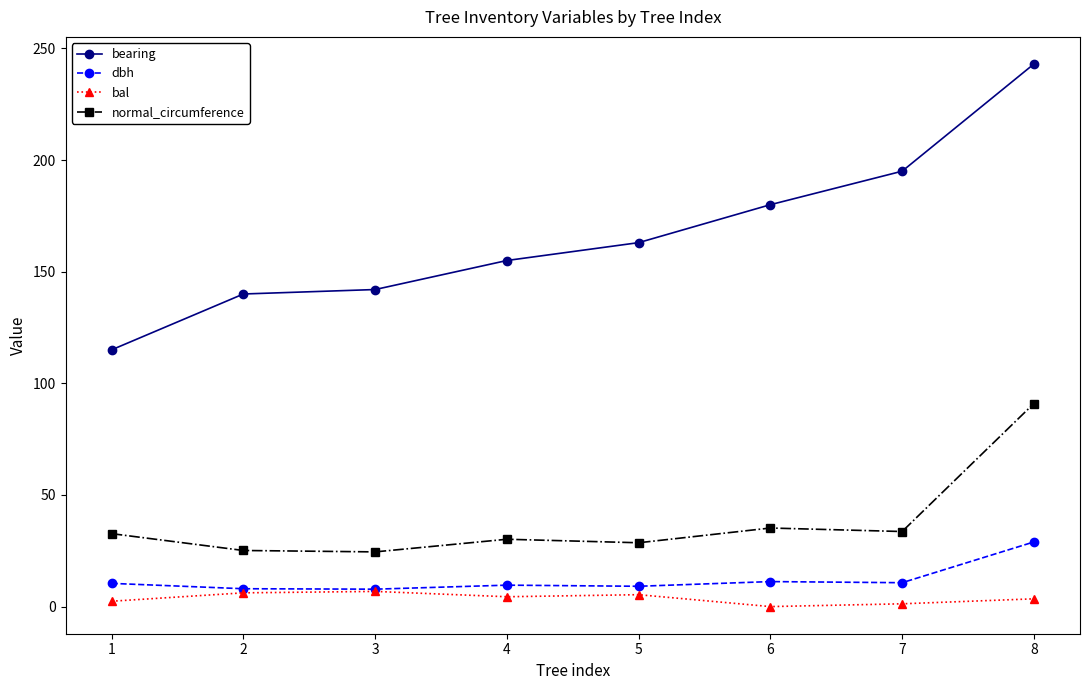

How many data points does each series have?

8